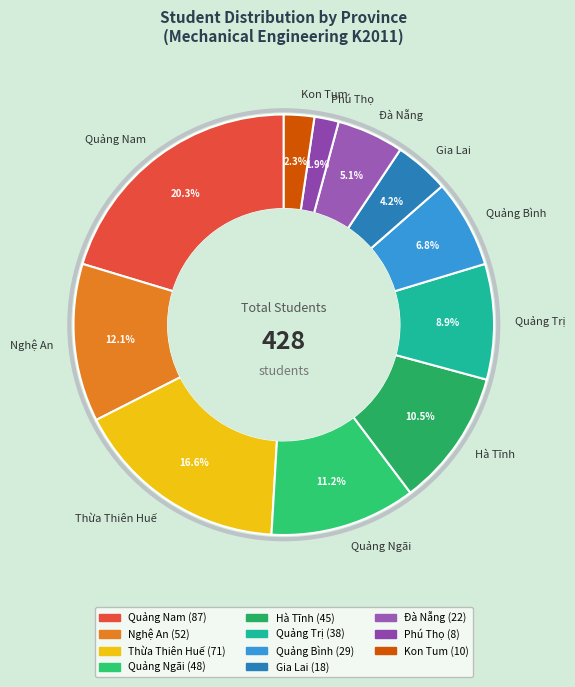

How many slices are in this pie chart?

11